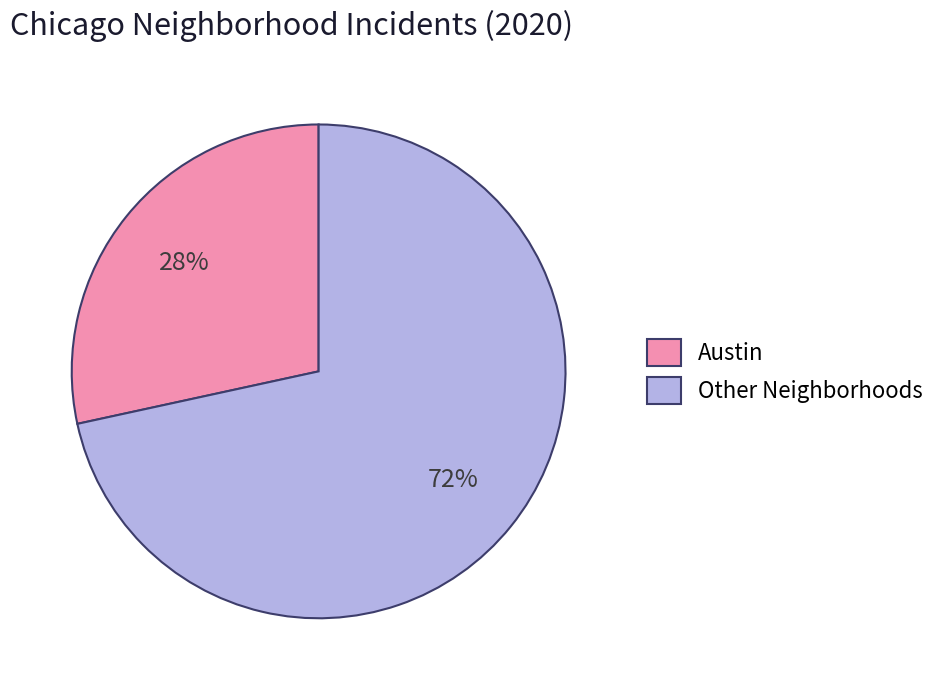

Is the sum of Austin and Other Neighborhoods greater than half?

Yes